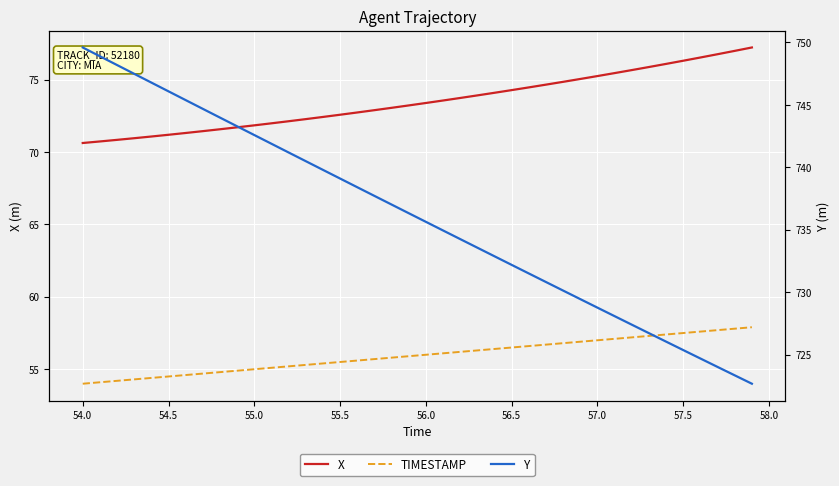

At how many categories does at least one series exceed 318?

40